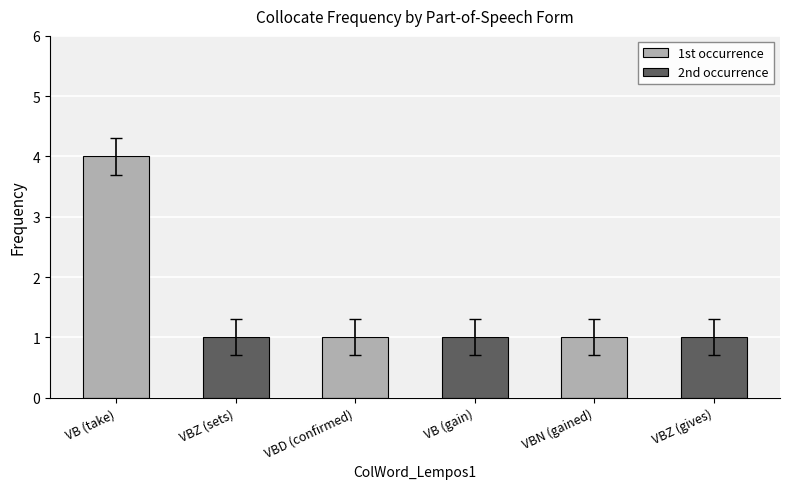

Which label corresponds to the largest value in the chart?

VB (take)